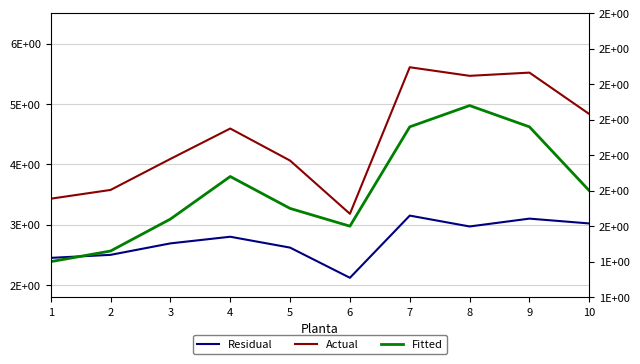

True or false: Actual and Residual cross at least once.

False